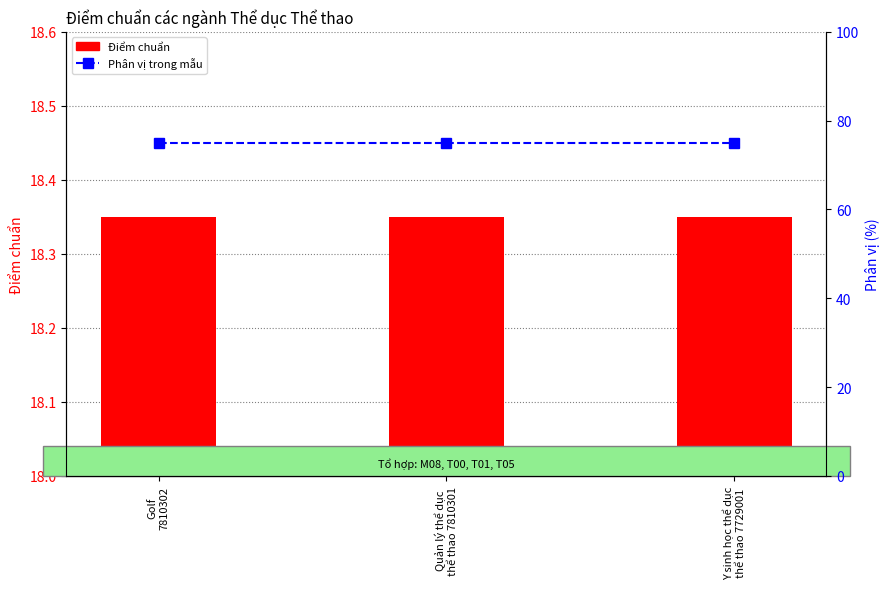

At Quản lý thể dục
thể thao 7810301, list the series in order from smallest to largest.

Điểm chuẩn, Phân vị trong mẫu